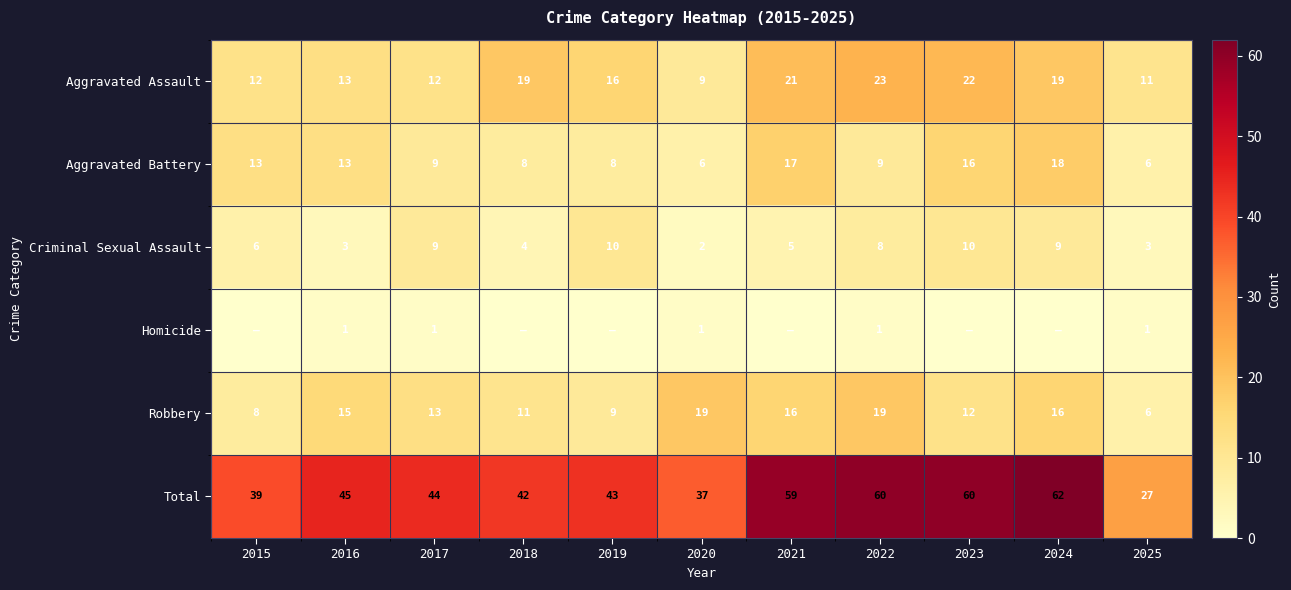

Is the value of Robbery at 2022 greater than the value of Aggravated Battery at 2019?

Yes